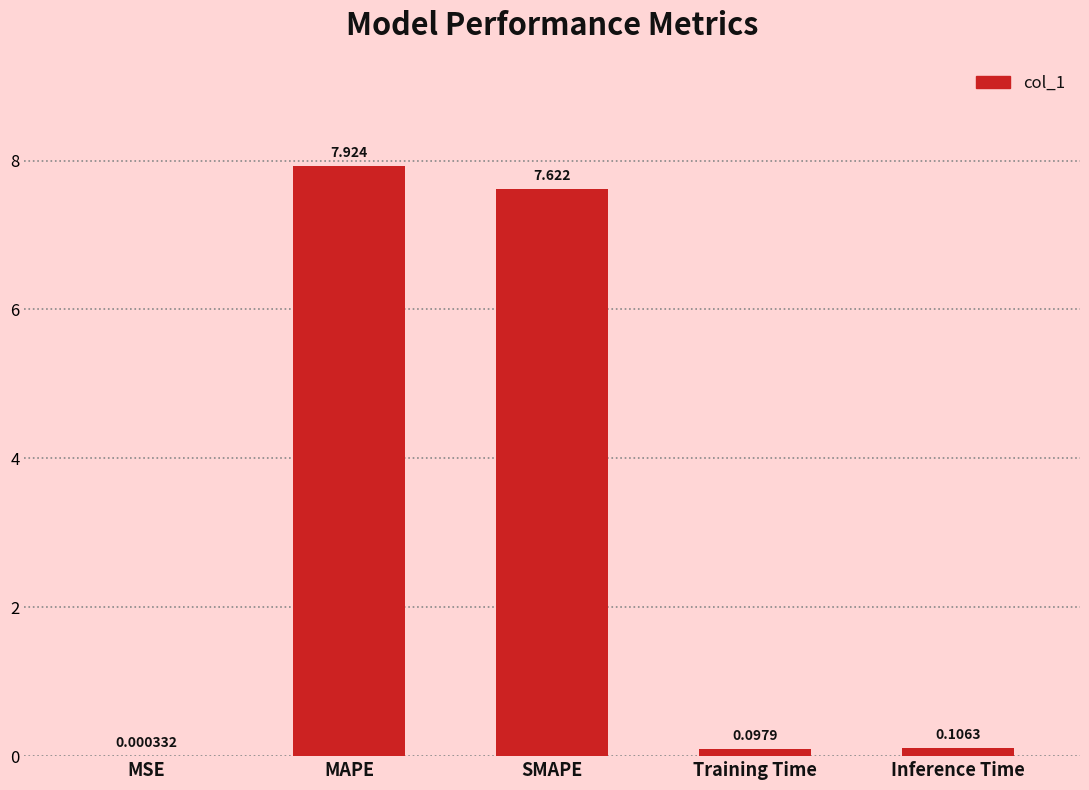

Which label corresponds to the largest value in the chart?

MAPE